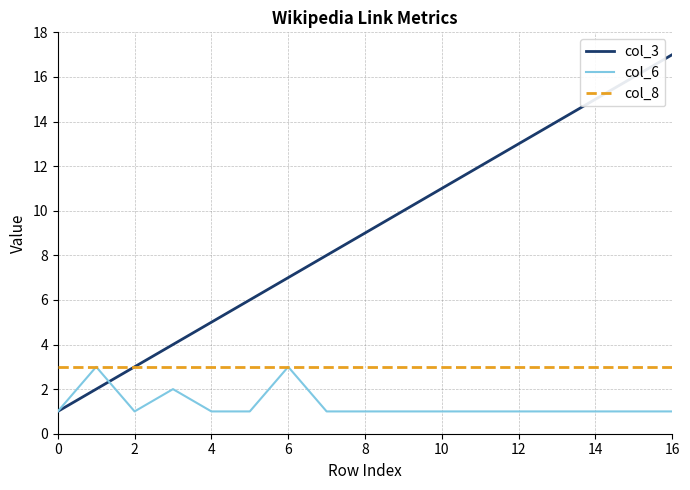

Which series has the largest total across all categories?

col_3